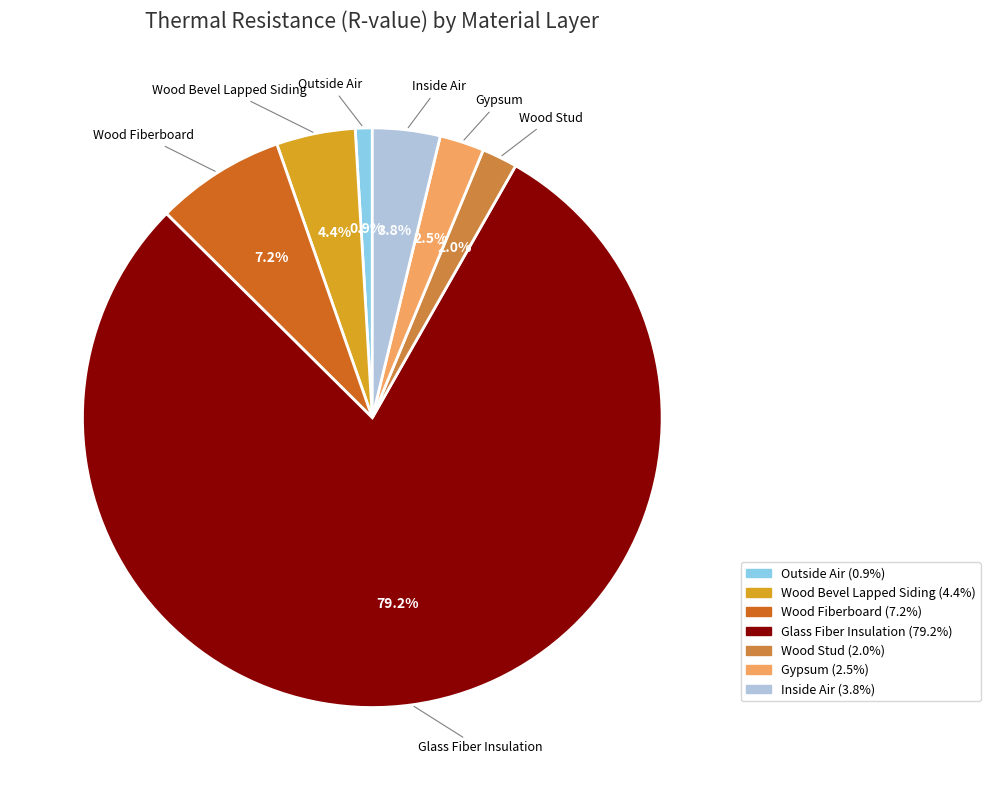

To the nearest percent, what portion does Wood Stud represent?

2%